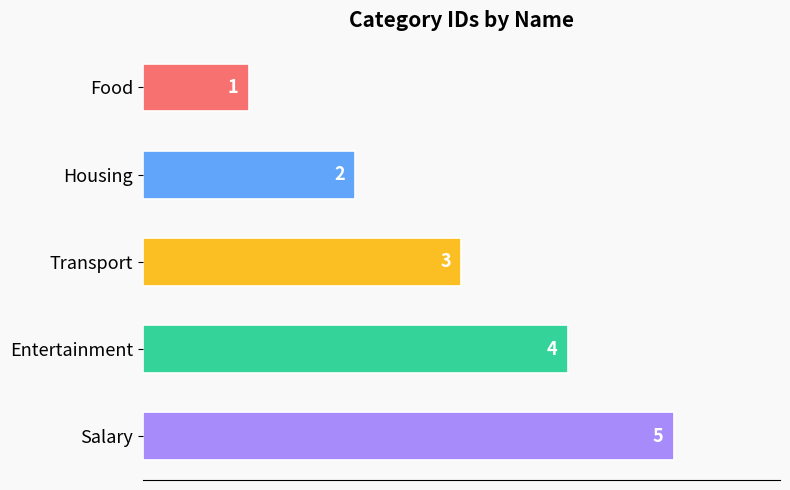

List the labels in order of value, largest first.

Salary, Entertainment, Transport, Housing, Food